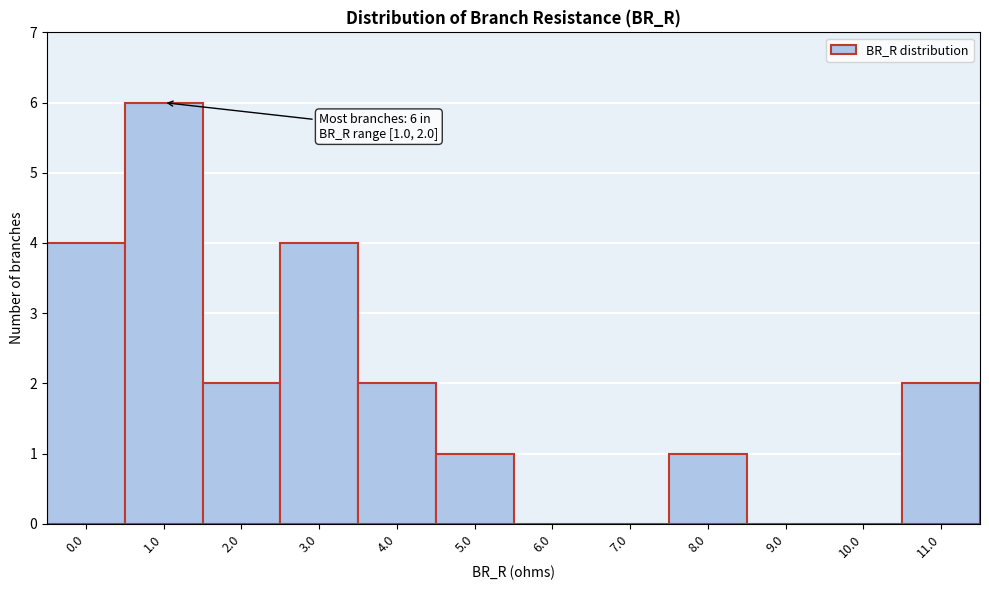

Reading right to left, extract all data points from this chart.

11.0=2	10.0=0	9.0=0	8.0=1	7.0=0	6.0=0	5.0=1	4.0=2	3.0=4	2.0=2	1.0=6	0.0=4